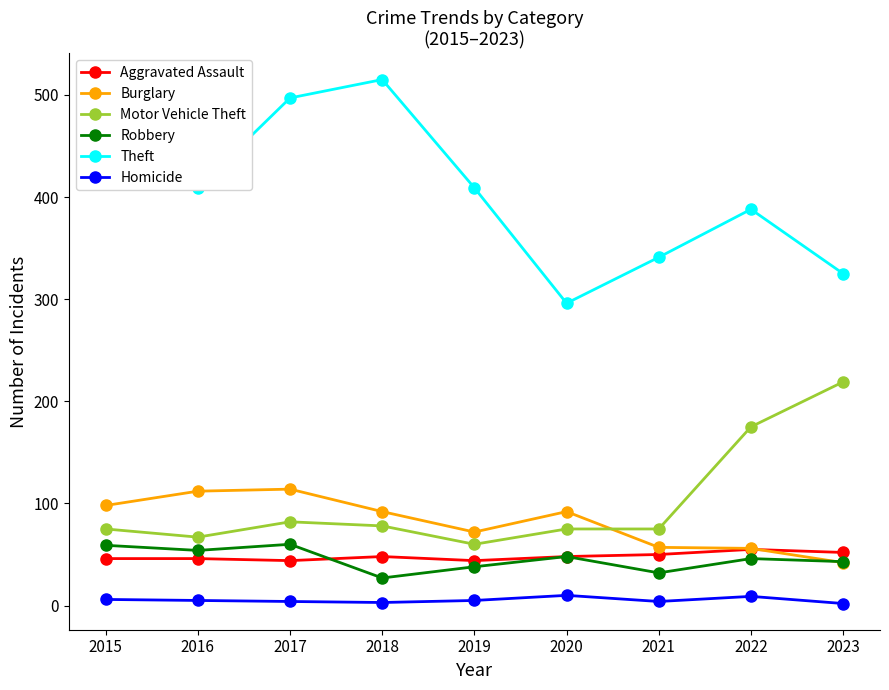

The value of Motor Vehicle Theft at 2015 is 75. True or false?

True